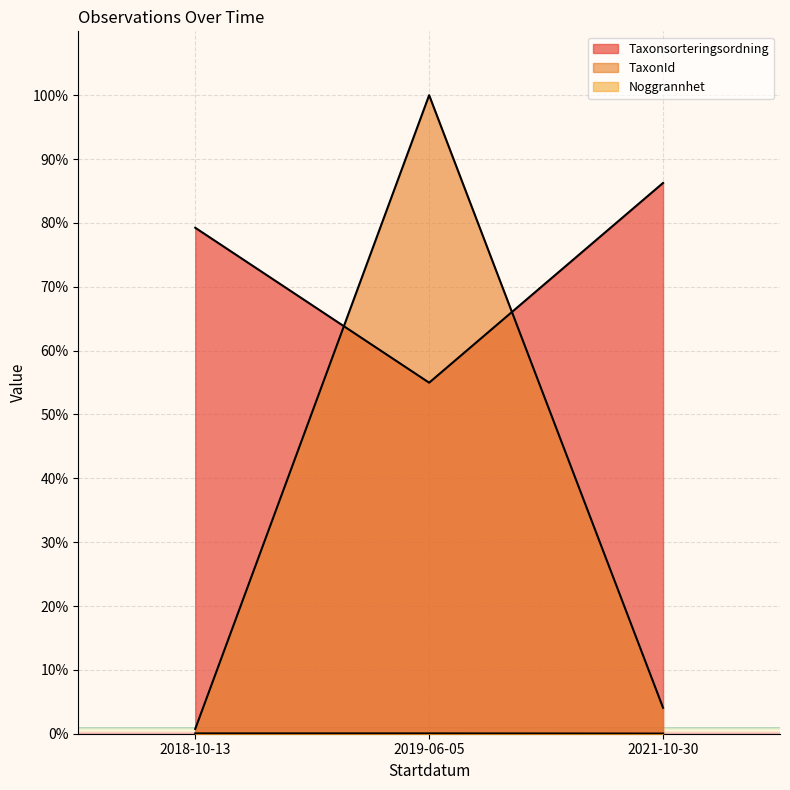

How many values in the Taxonsorteringsordning series are below 79?

1